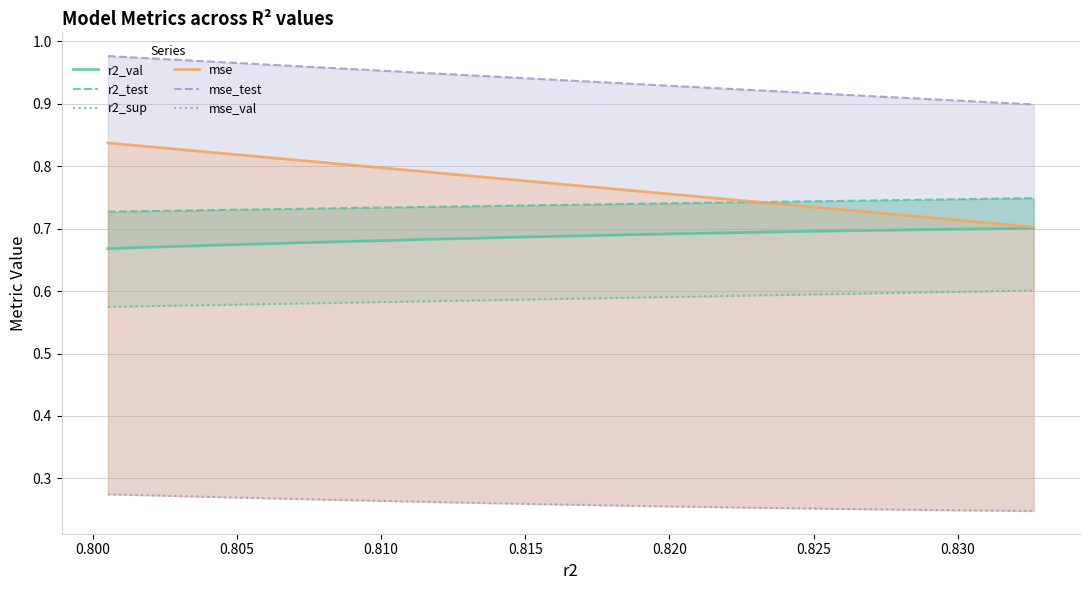

What are all the series names shown in the legend?

r2_val, r2_test, r2_sup, mse, mse_test, mse_val